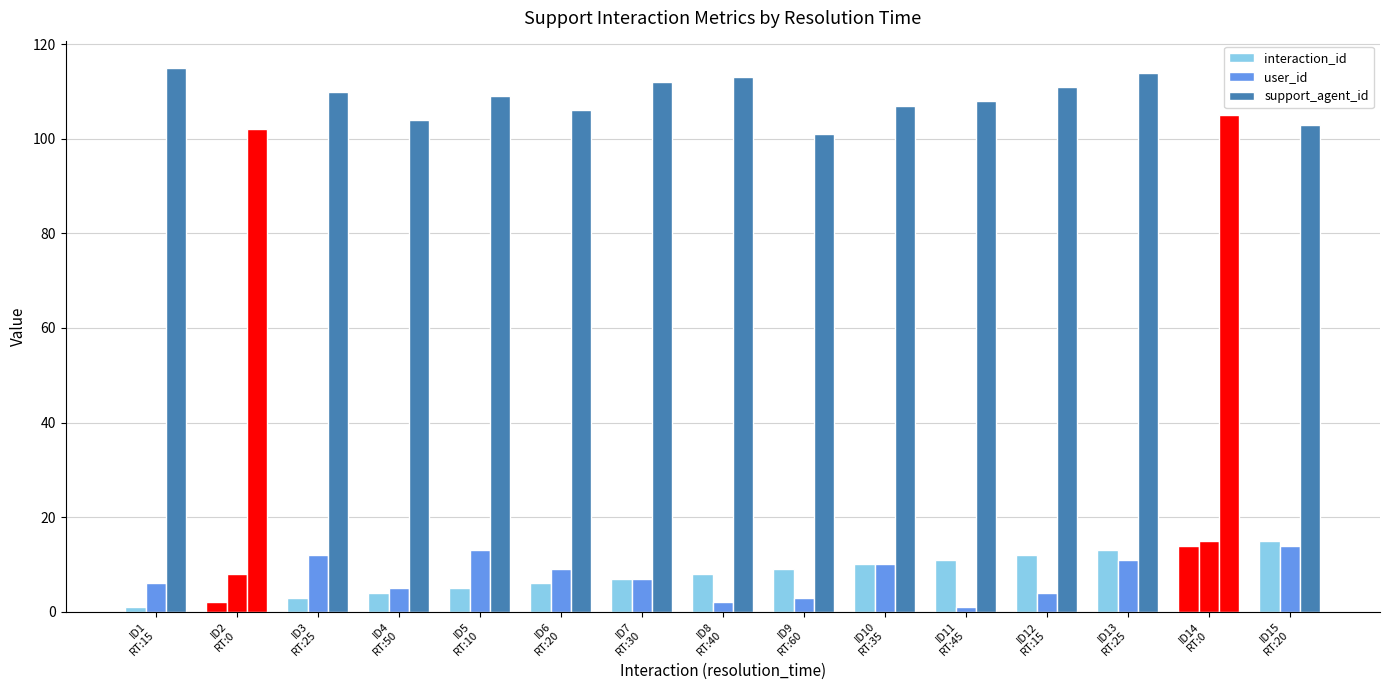

Does the chart contain any negative values?

No